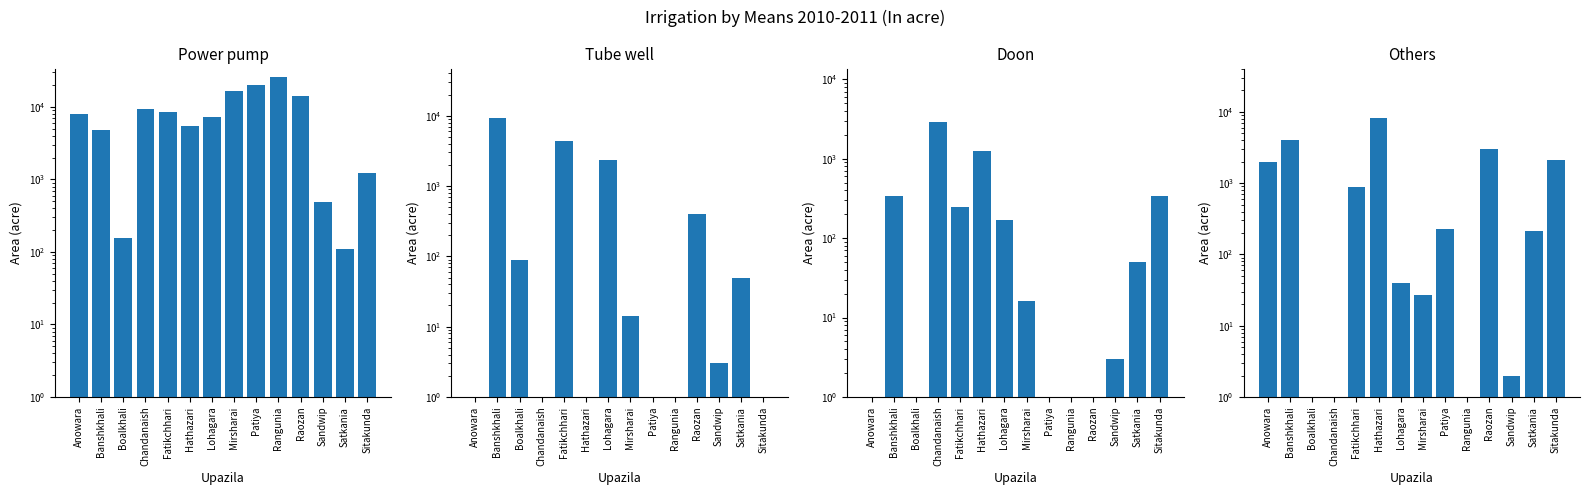

At how many categories does at least one series exceed 13509?

4